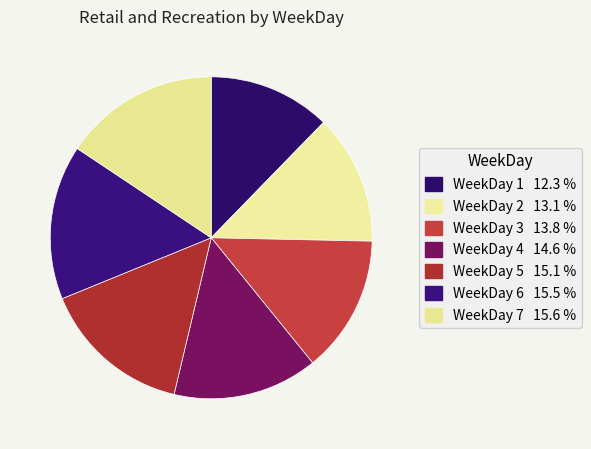

What is the total percentage of WeekDay 4 and WeekDay 6?

30.1%